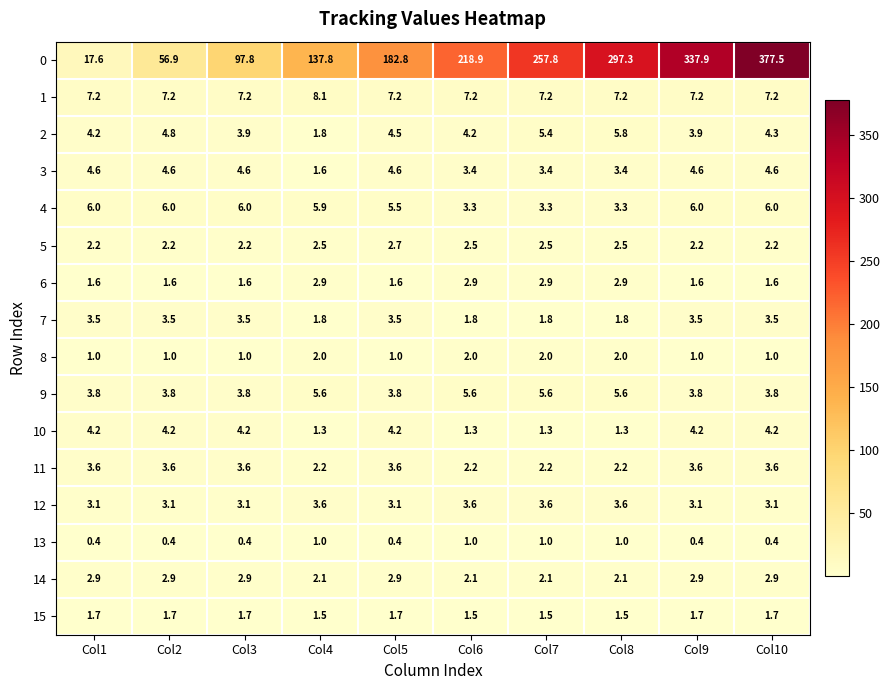

What is the total value across all series at Col10?

427.6